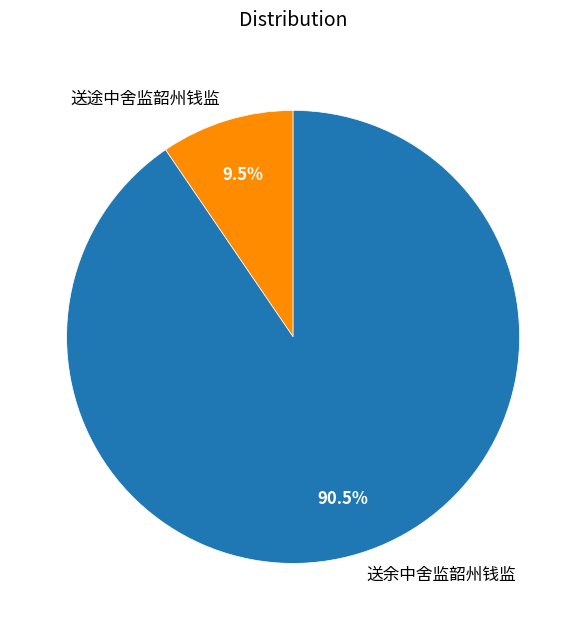

How many segments does this pie chart have?

2